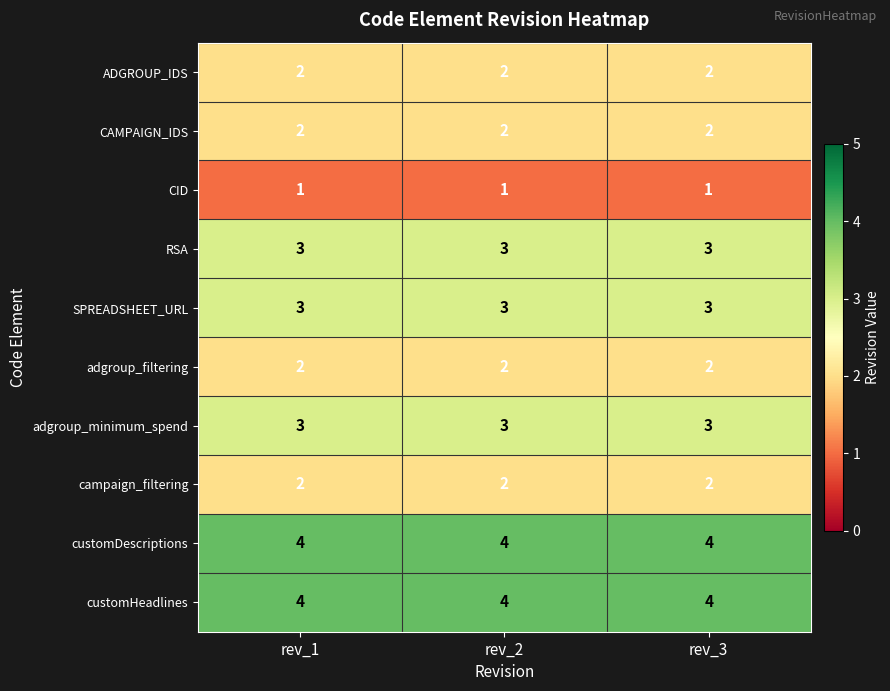

What is the total value across all series at rev_3?

26